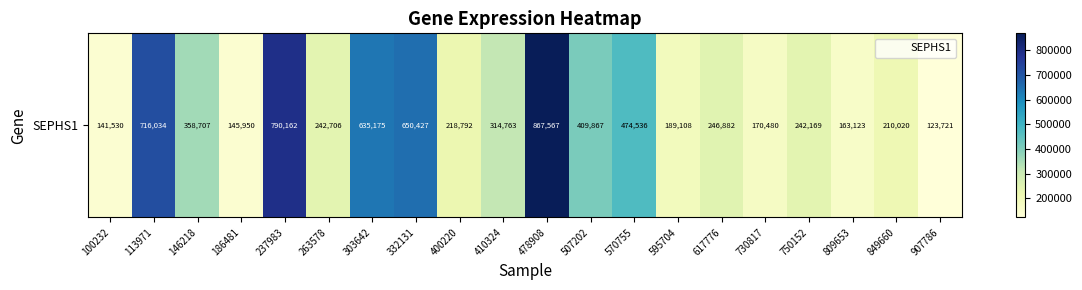

The chart shows a value of 358707 at 146218. True or false?

True